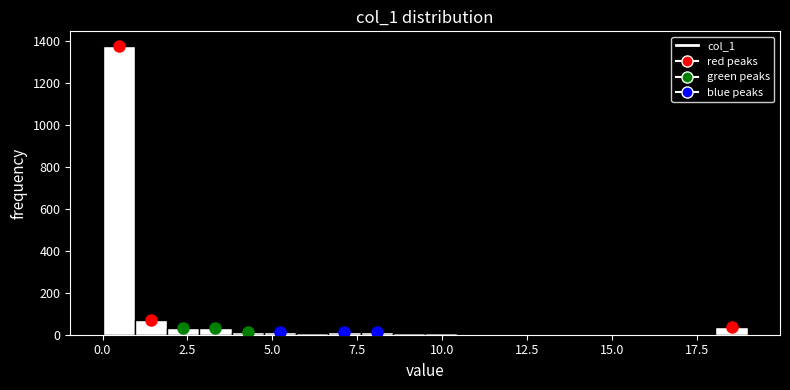

Around what value on the x-axis is the tallest bar? Give the approximate position of its centre, as read against the axis.

0.5